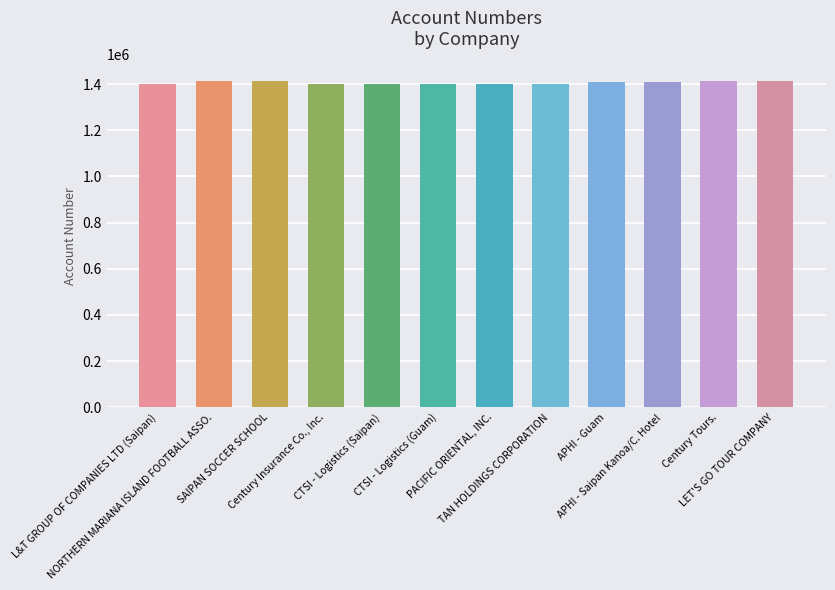

What is the greatest value displayed?

1415267